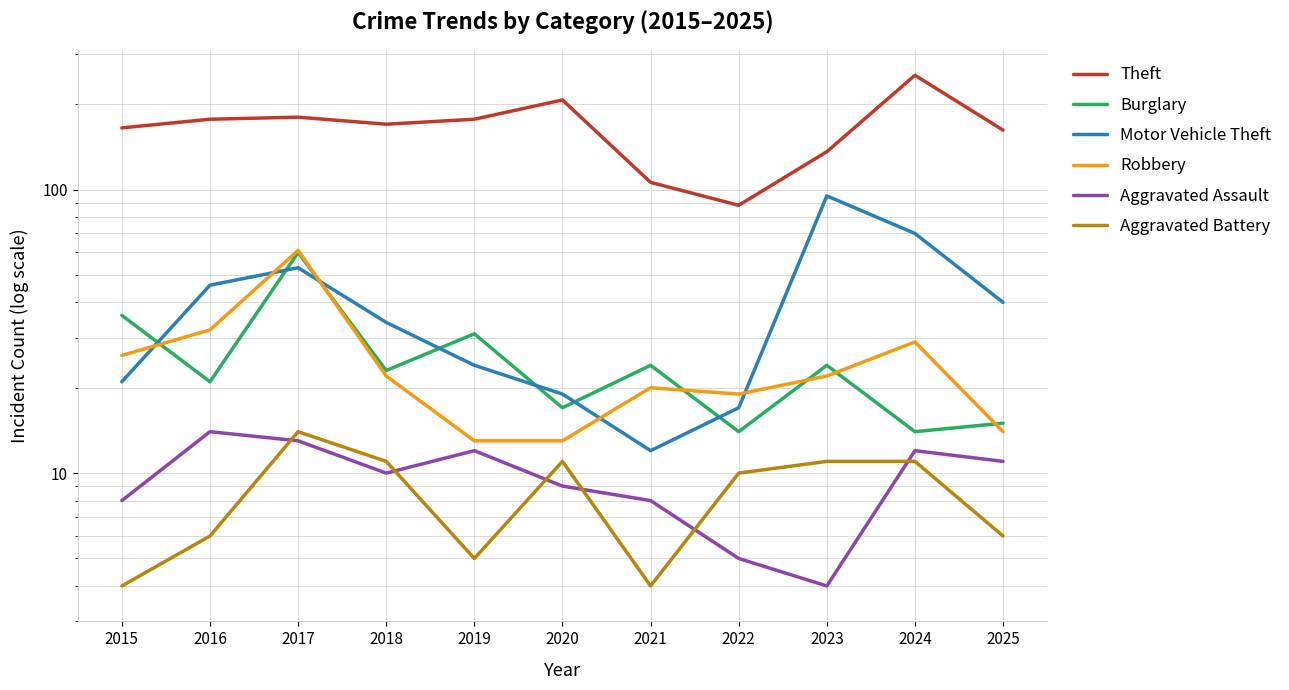

At which category is the sum across all series the highest?

2024